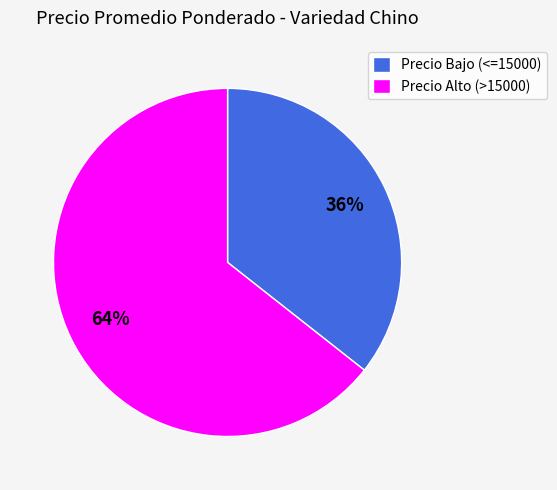

Combined, do Precio Bajo (<=15000) and Precio Alto (>15000) account for over 50%?

Yes